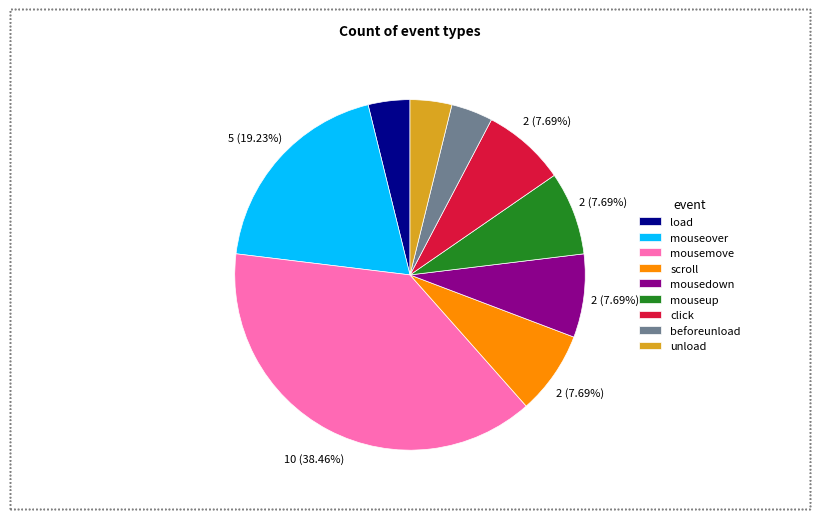

Combined, do mouseup and scroll account for over 50%?

No